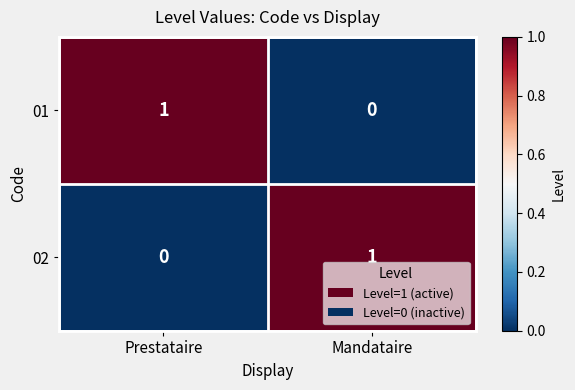

The 01 series shows 1 at Prestataire. True or false?

True